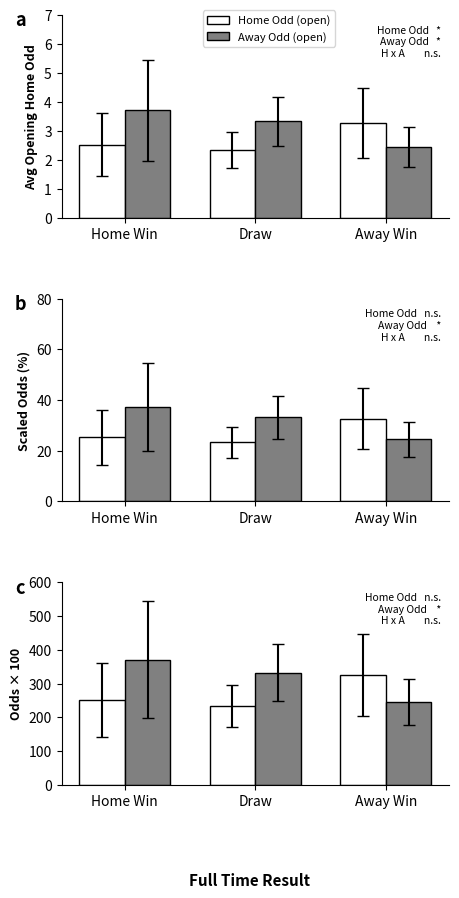

At which label does Home Odd (open) reach its minimum?

Draw